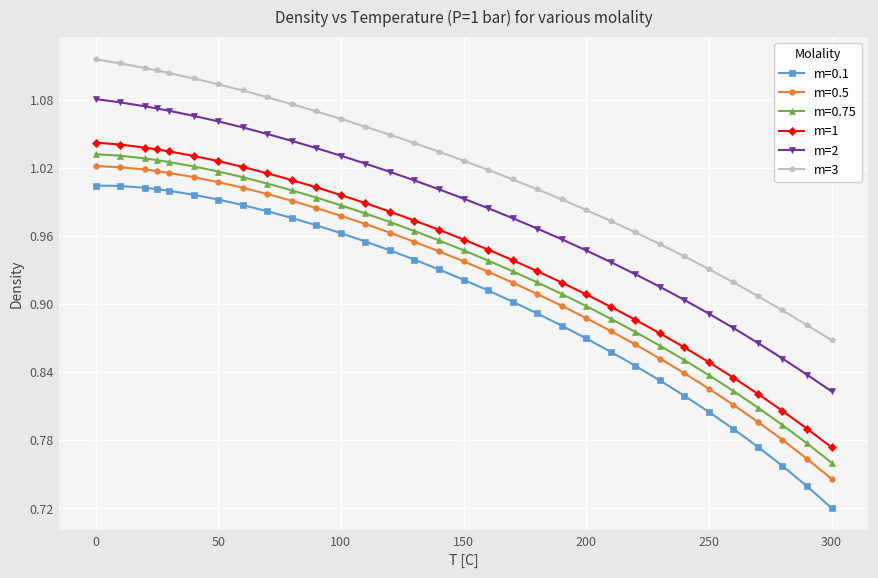

How many values in the m=2 series exceed 1?

16